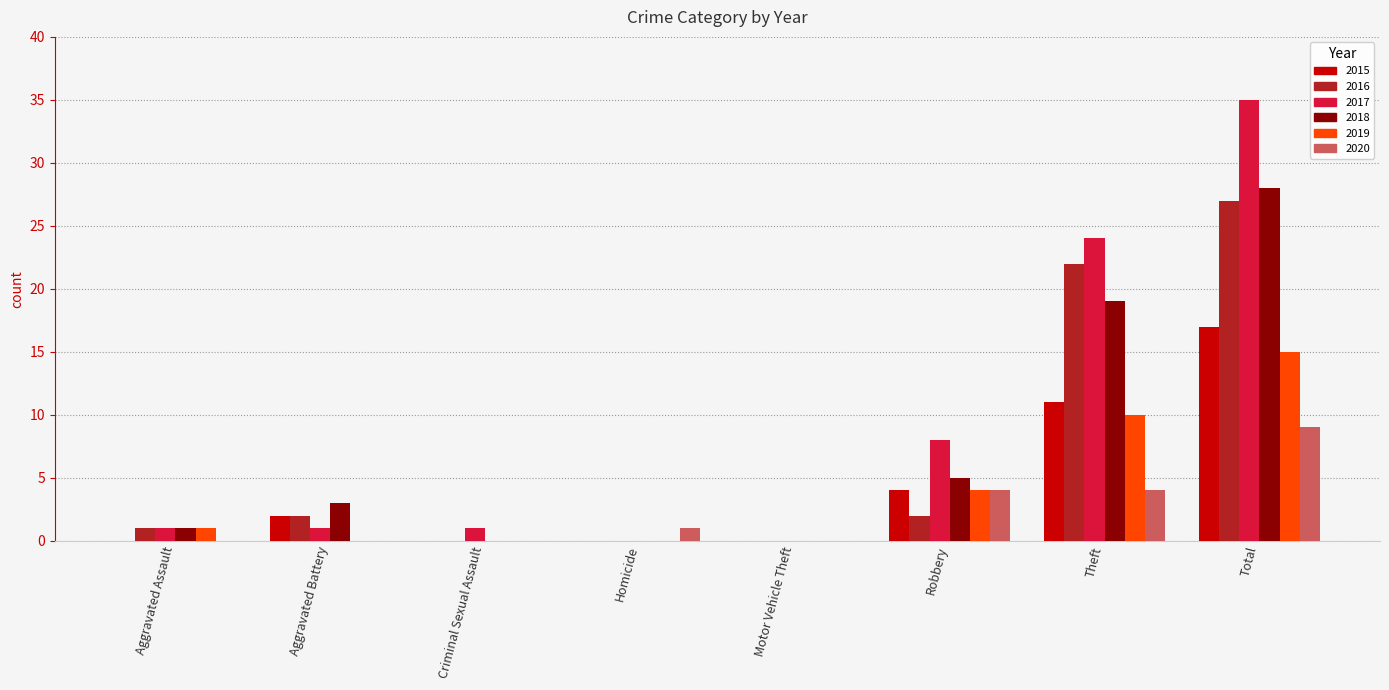

Reading left to right, what are all the values shown in this chart?

2015: 0	2	0	0	0	4	11	17
2016: 1	2	0	0	0	2	22	27
2017: 1	1	1	0	0	8	24	35
2018: 1	3	0	0	0	5	19	28
2019: 1	0	0	0	0	4	10	15
2020: 0	0	0	1	0	4	4	9